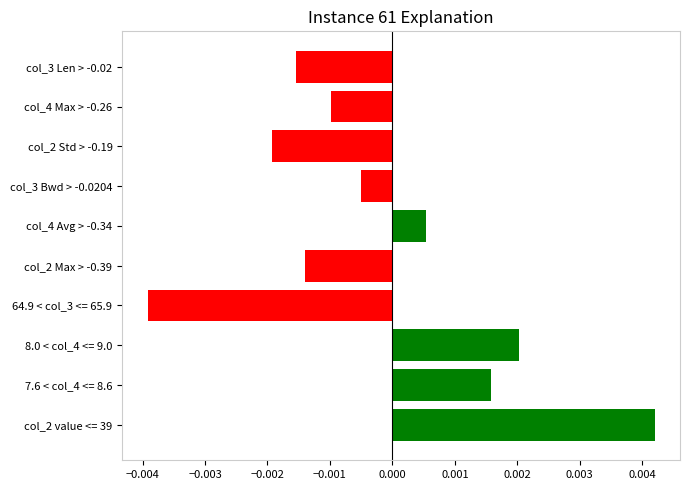

Which has a higher value, col_2 value <= 39 or col_4 Max > -0.26?

col_2 value <= 39